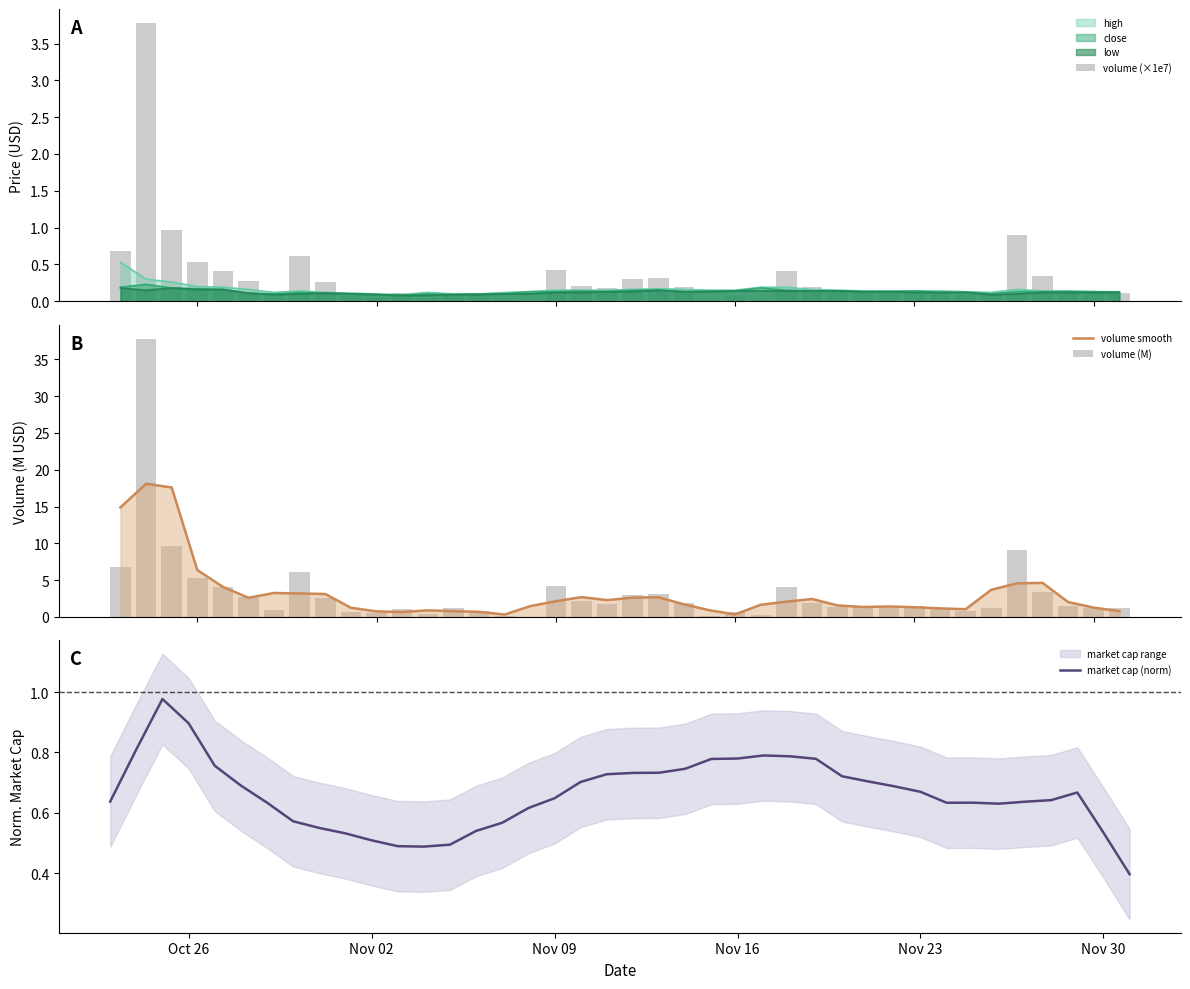

Is the value of market cap (norm) at 38 greater than the value of volume (×1e7) at 30?

Yes